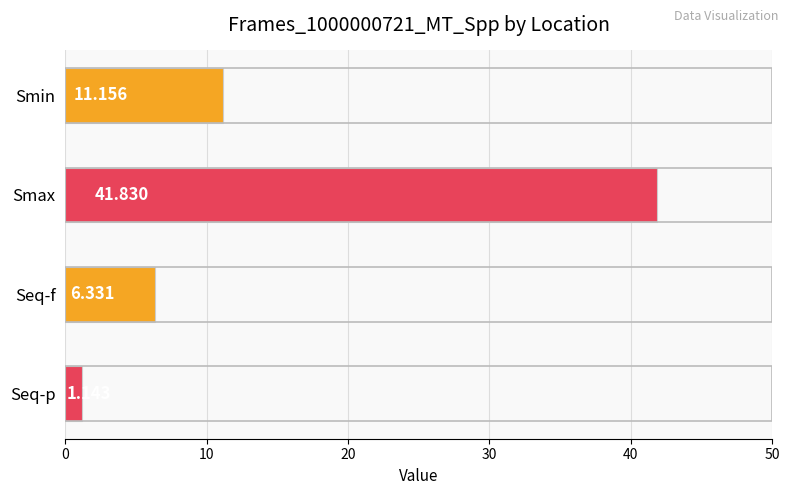

Which category has the highest value across all series?

Smax